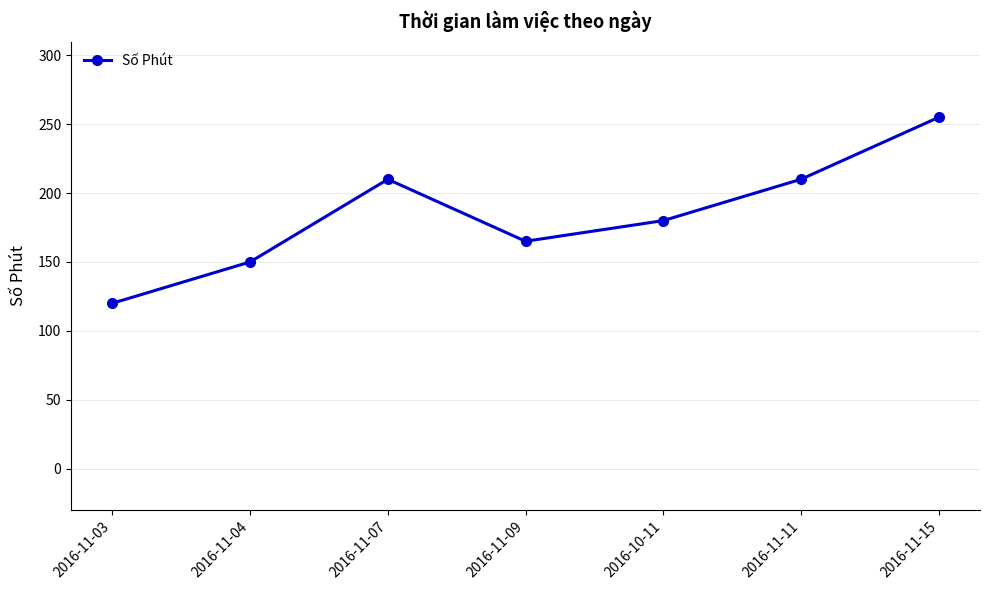

What is the value of the 3rd point from the left?

210